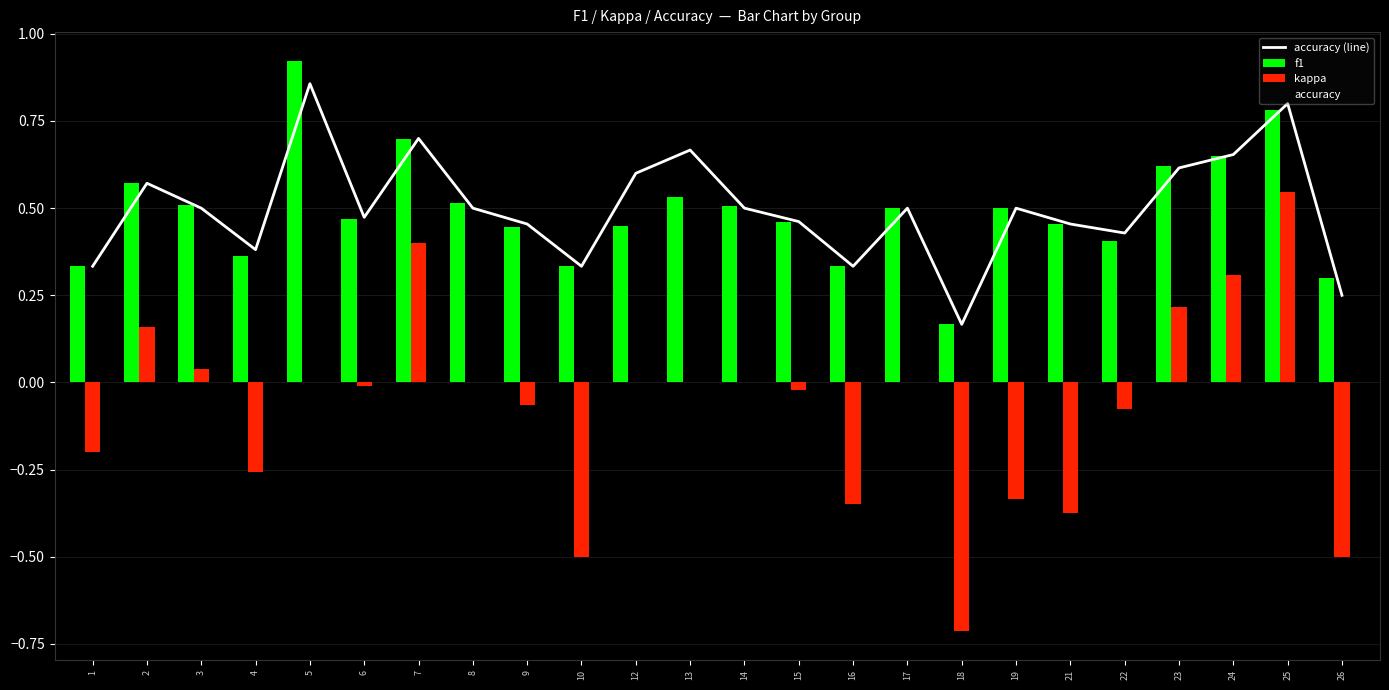

Count the number of data series in this chart.

4